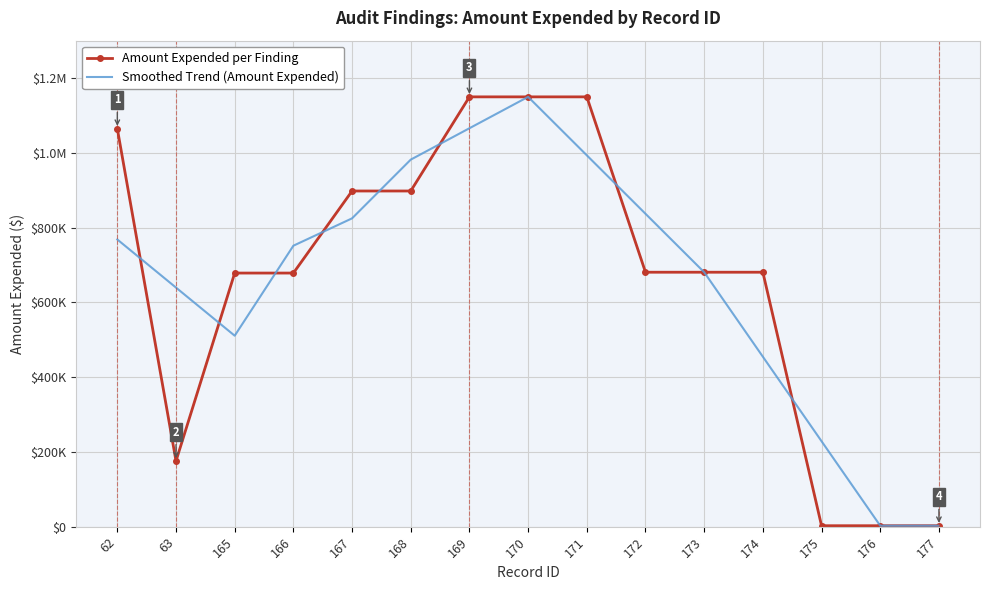

True or false: Amount Expended per Finding and Smoothed Trend (Amount Expended) intersect in this chart.

True